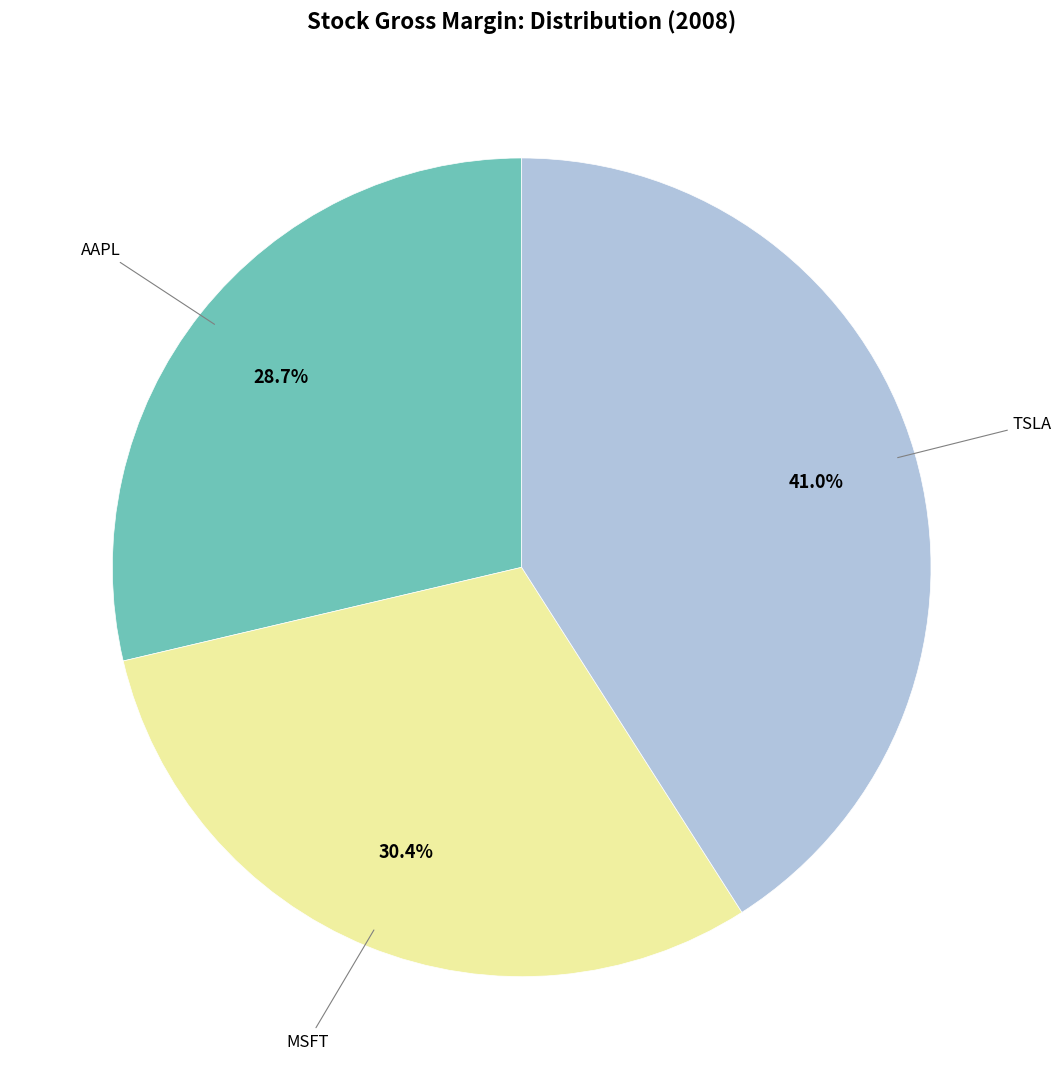

Is there any slice that represents more than half of the pie?

No